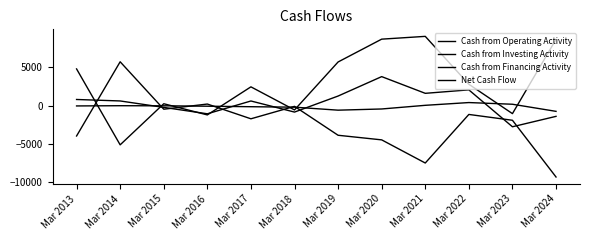

True or false: Net Cash Flow has a value of 227 at Mar 2017.

False